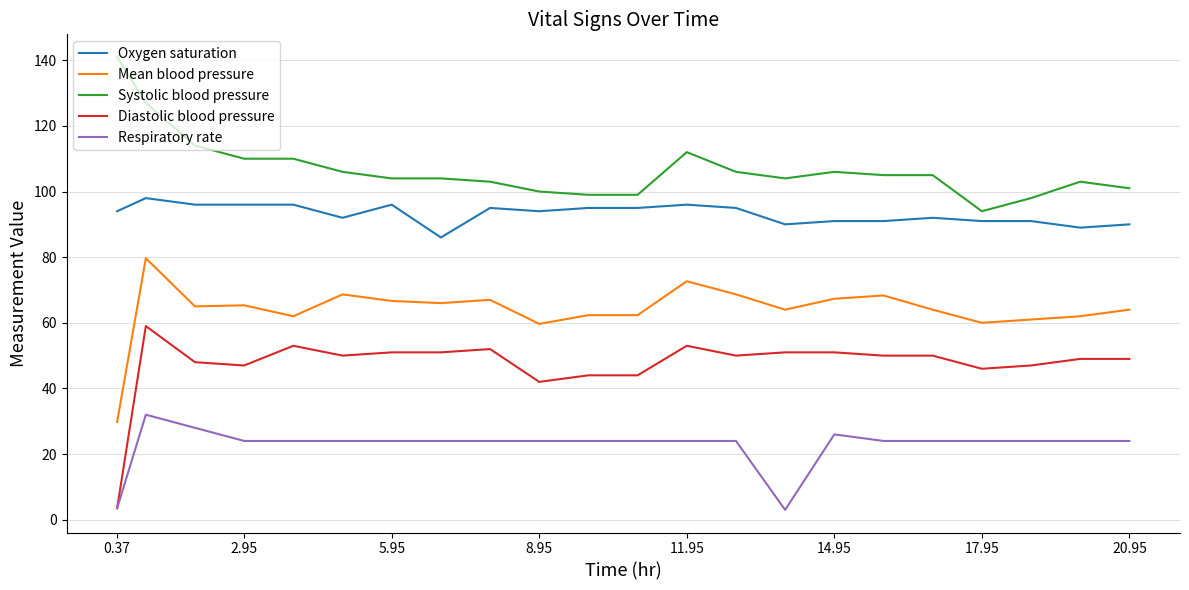

What is the lowest value of the Systolic blood pressure series?

94.0